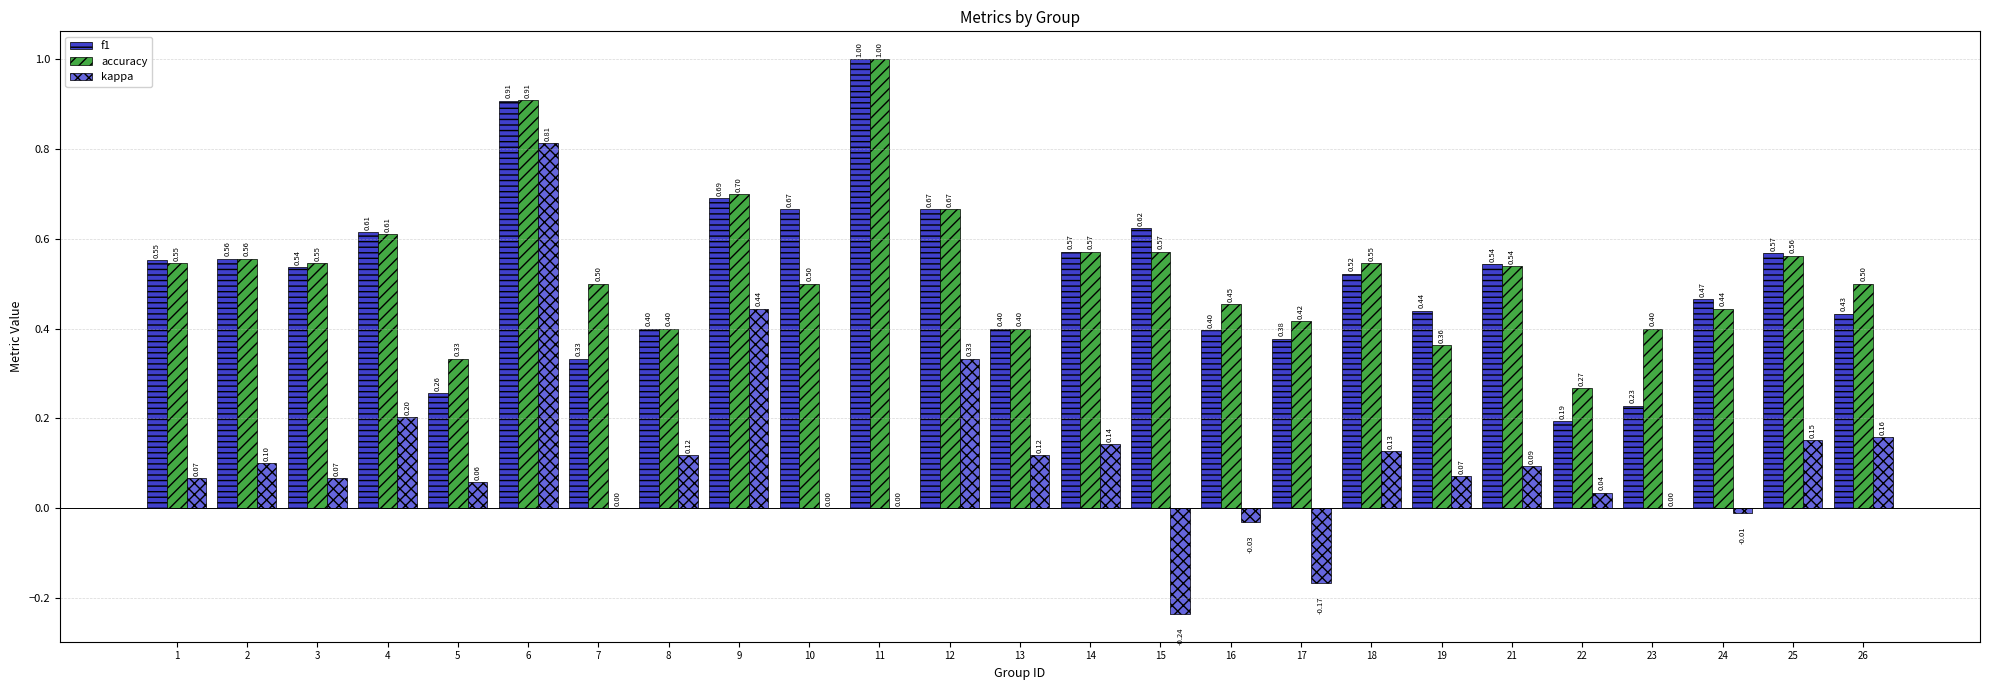

Which series has the largest total across all categories?

accuracy